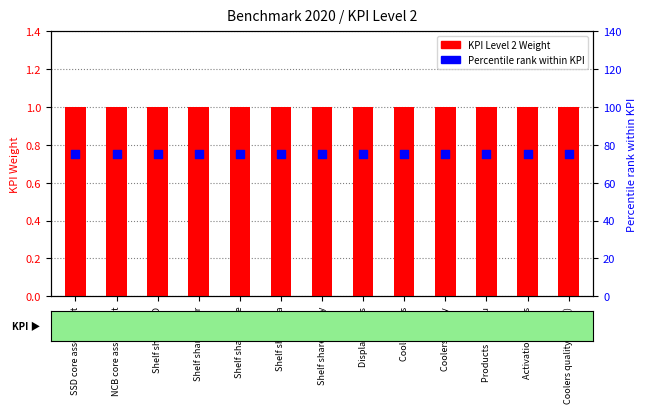

Which series contains the highest Y value?

Percentile rank